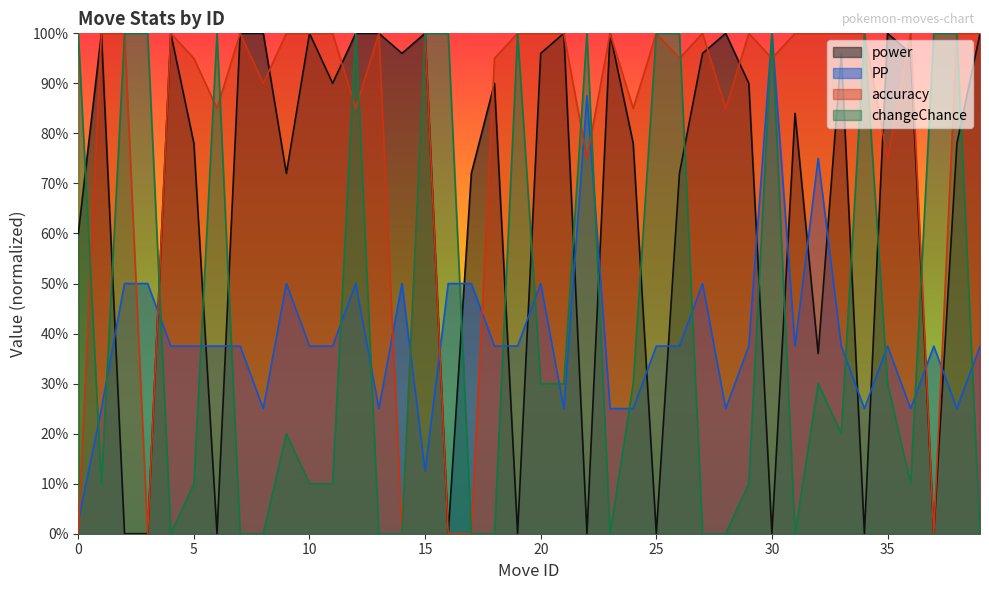

How many lines are shown in the chart?

4